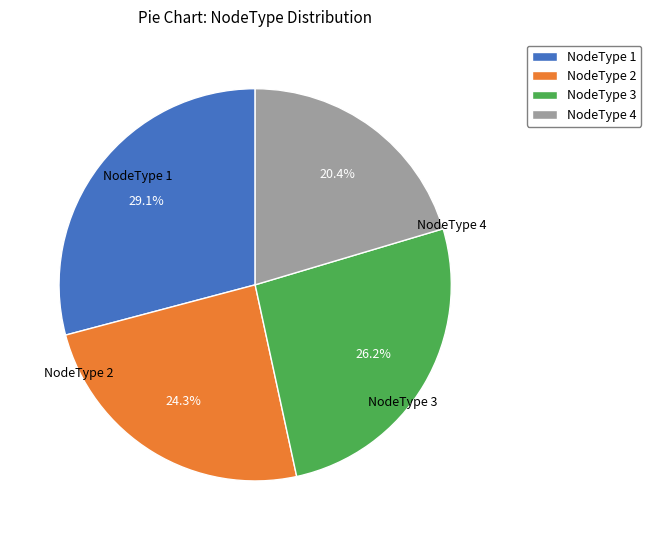

To the nearest percent, what is the difference between the largest and smallest slice percentages?

9%